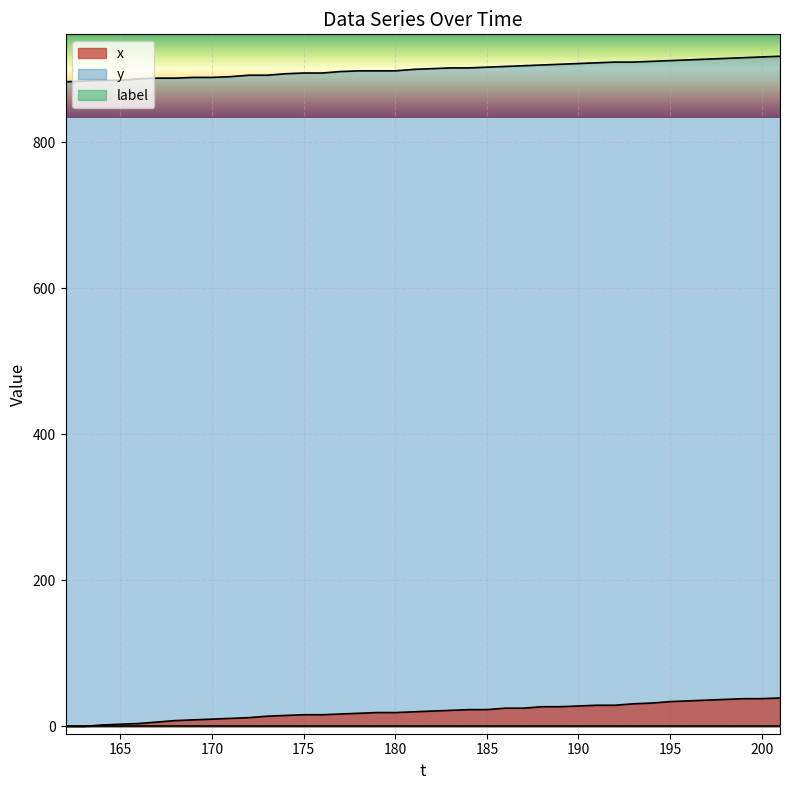

Does the chart display data point markers on the line(s)?

No